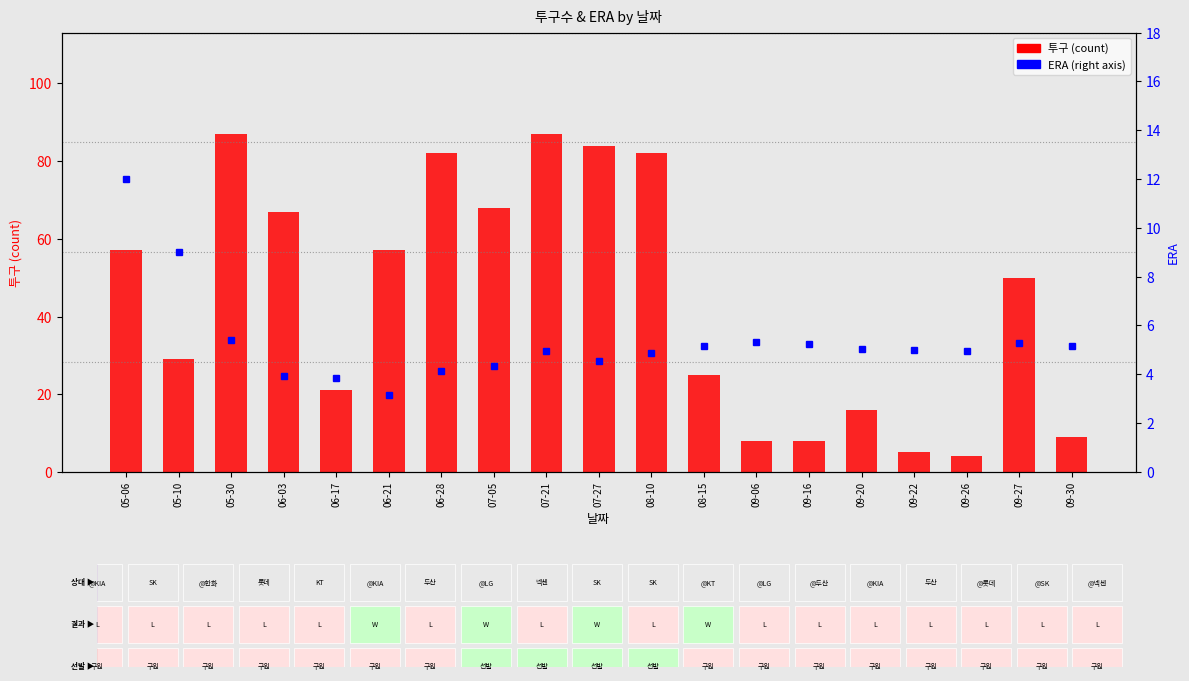

How many data points does each series have?

19